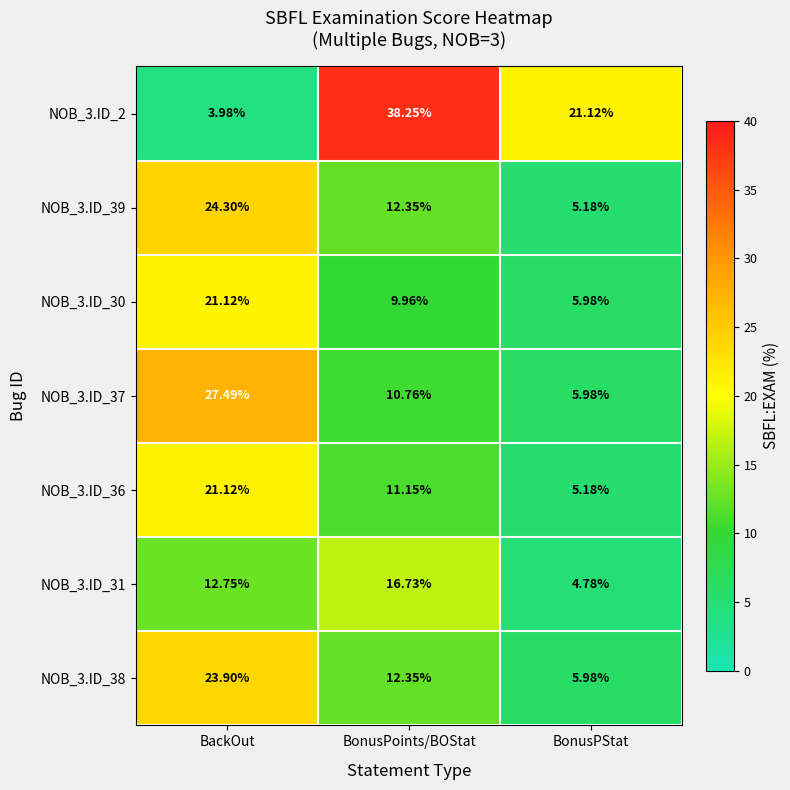

Which label corresponds to the largest value in the chart?

BonusPoints/BOStat